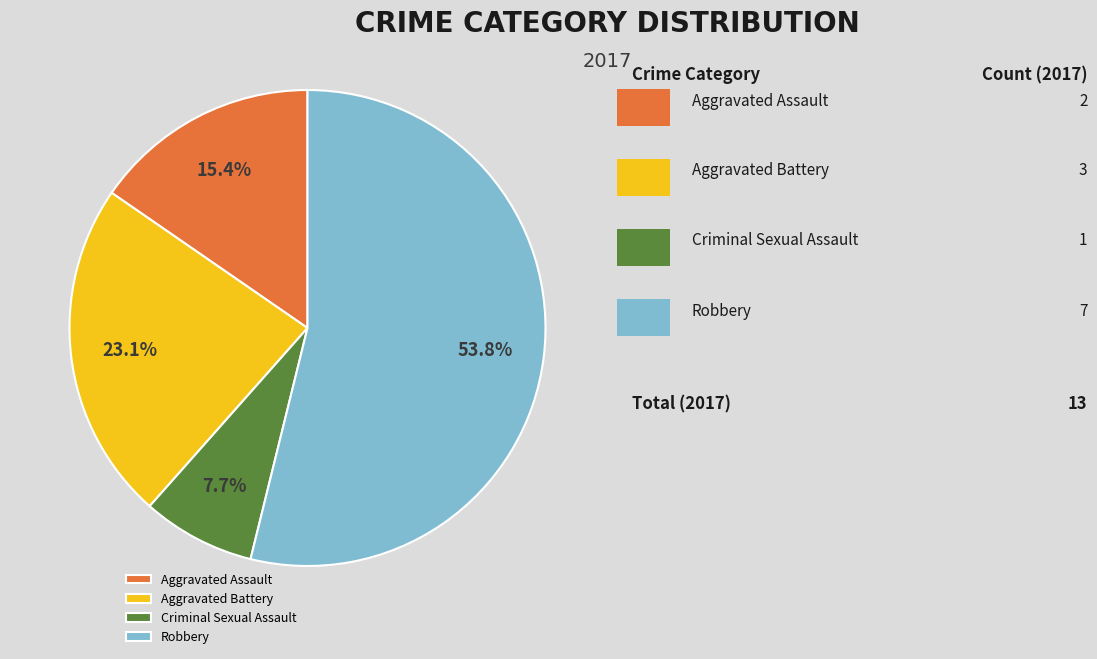

Count the number of slices in the pie.

4